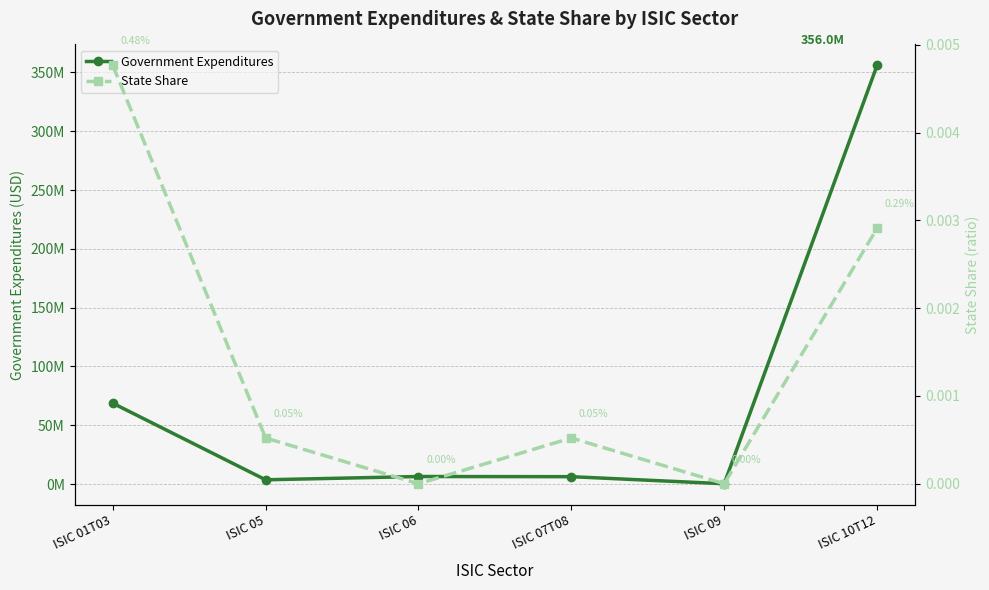

Which label corresponds to the smallest value in the chart?

ISIC 06